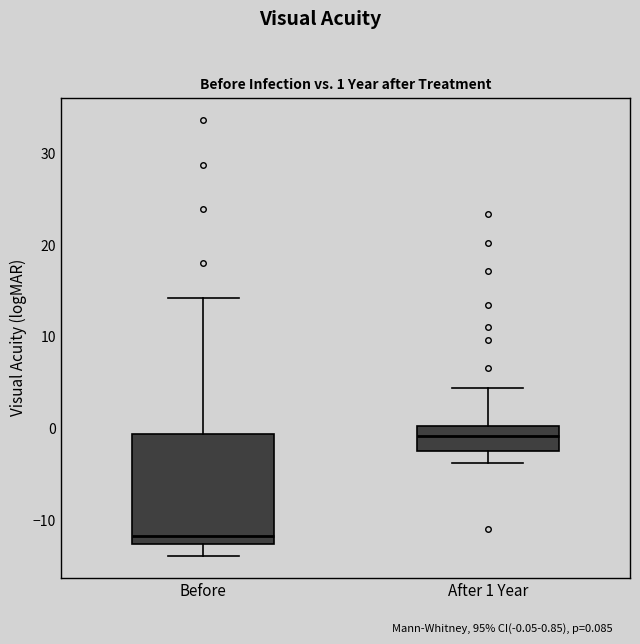

Which box has the highest median line?

After 1 Year